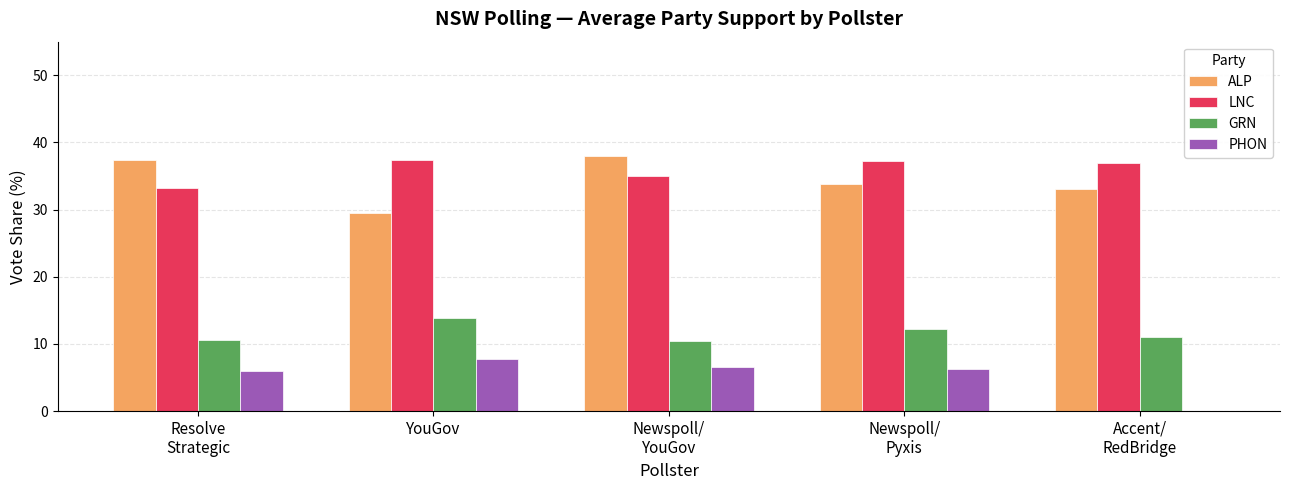

At which label does GRN reach its peak?

YouGov